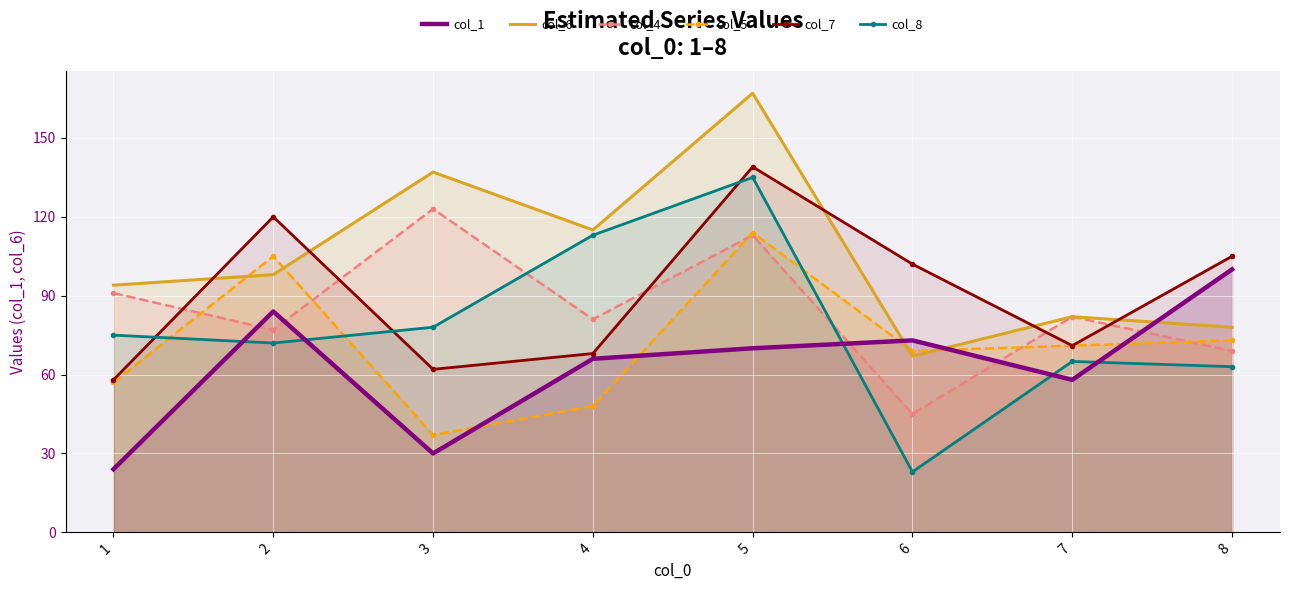

What is the total value across all series at 2?

556